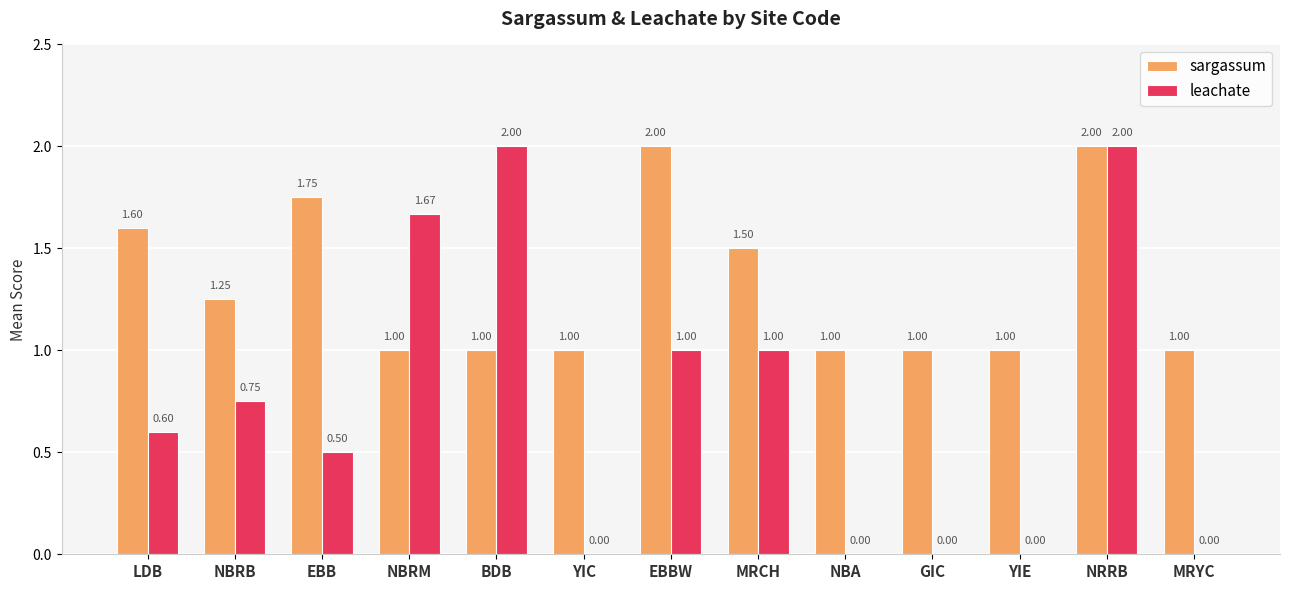

How many groups of bars are there?

13